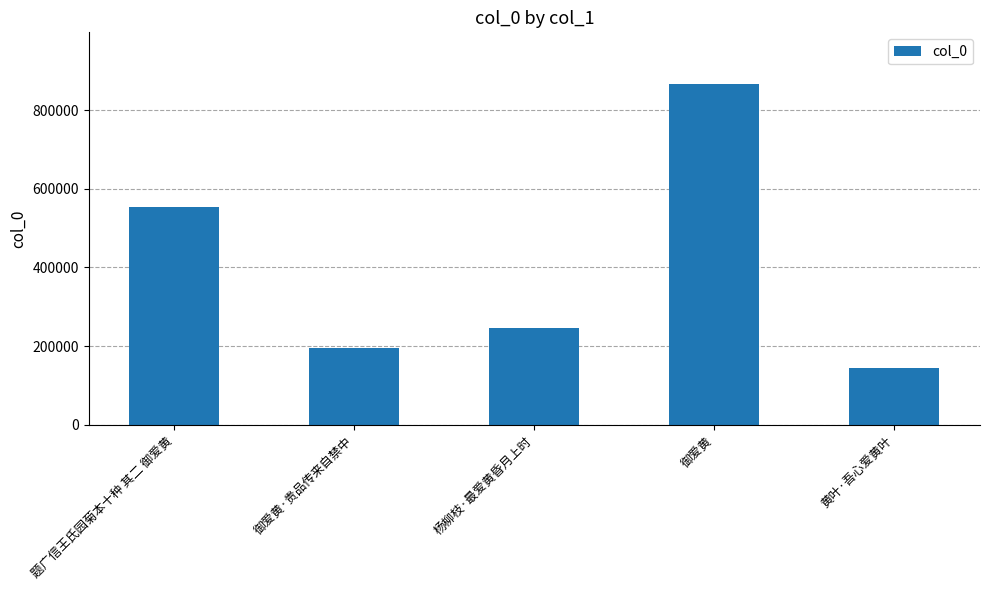

Rank the categories by value from highest to lowest.

御爱黄, 题广信王氏园菊本十种 其二 御爱黄, 杨柳枝·最爱黄昏月上时, 御爱黄·贵品传来自禁中, 黄叶·吾心爱黄叶